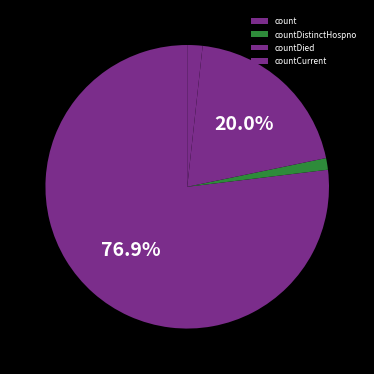

How many slices are in this pie chart?

4